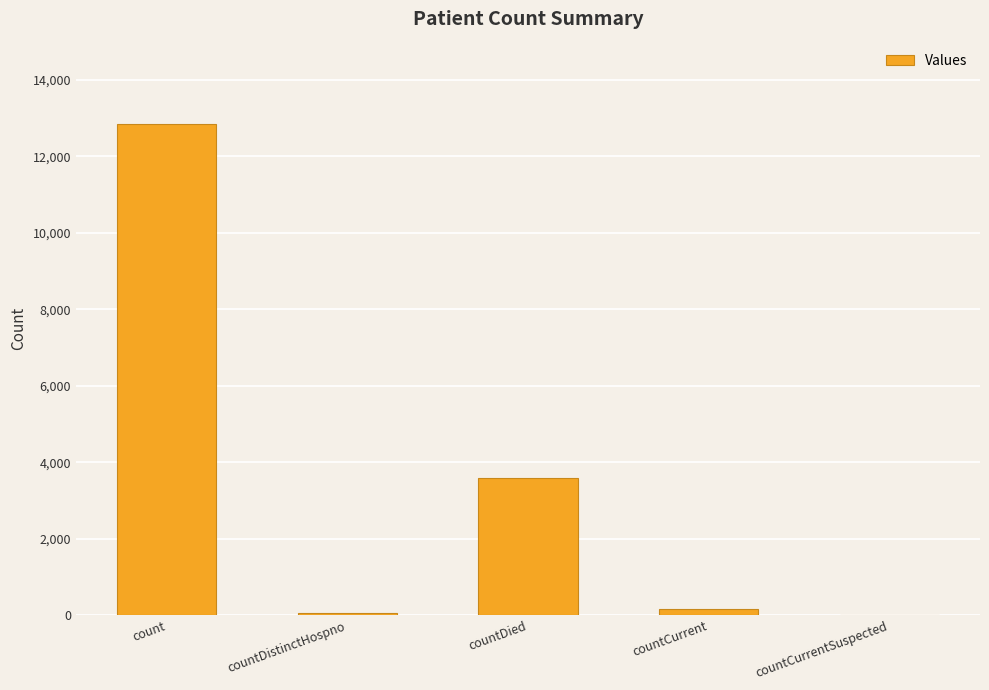

True or false: the data shows 3593 at countDied.

True